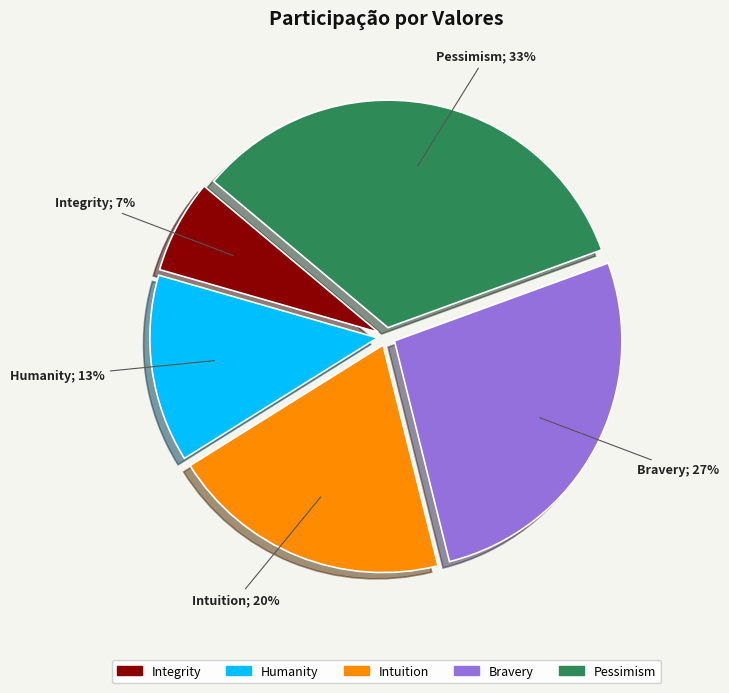

To the nearest percent, what is the average slice percentage?

20%